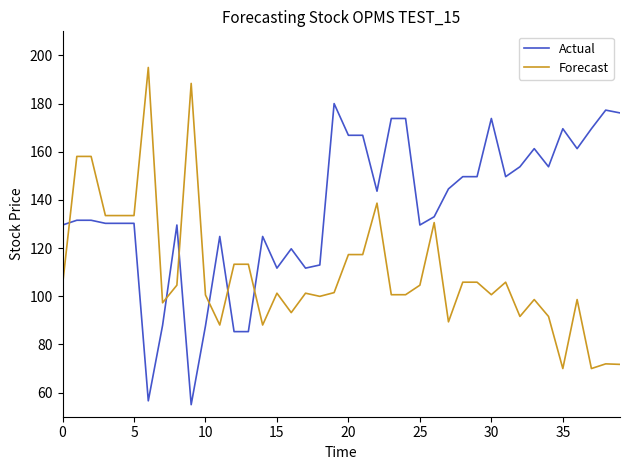

True or false: Actual has more than 0 interior local peaks.

True